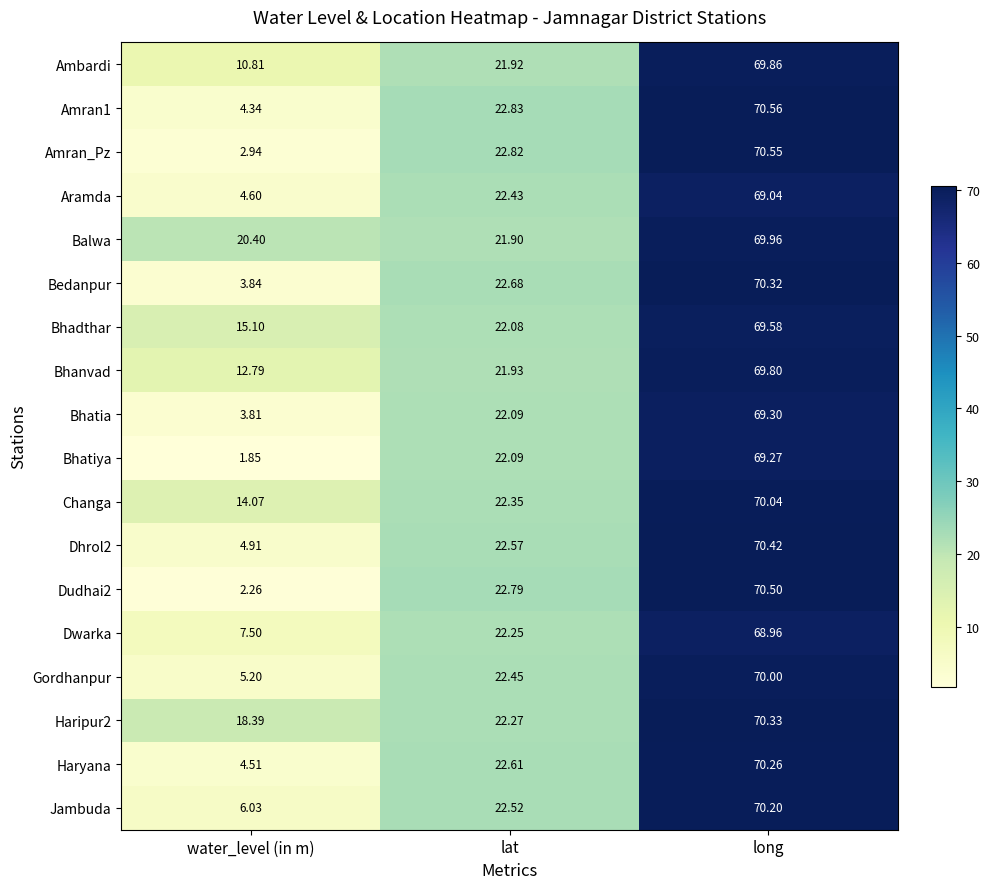

What is the total value across all series at lat?

402.6